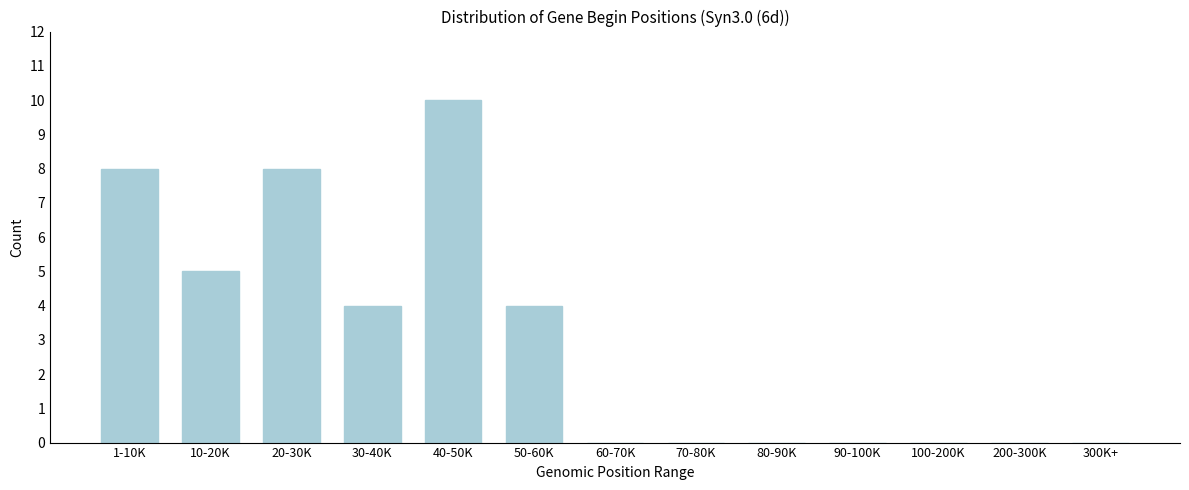

Reading left to right, what are all the values shown in this chart?

1-10K=8	10-20K=5	20-30K=8	30-40K=4	40-50K=10	50-60K=4	60-70K=0	70-80K=0	80-90K=0	90-100K=0	100-200K=0	200-300K=0	300K+=0